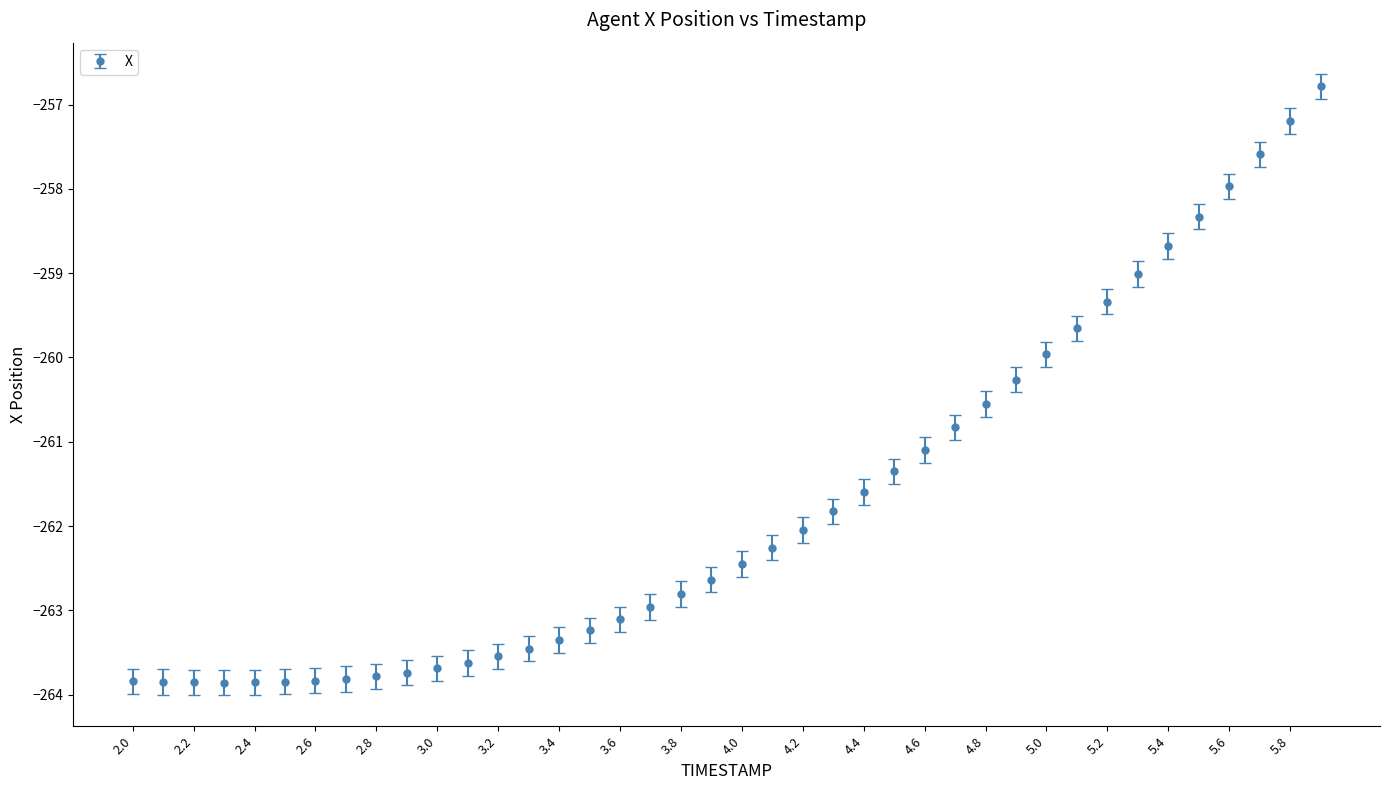

What is the value of the 1st point from the left?

-263.8